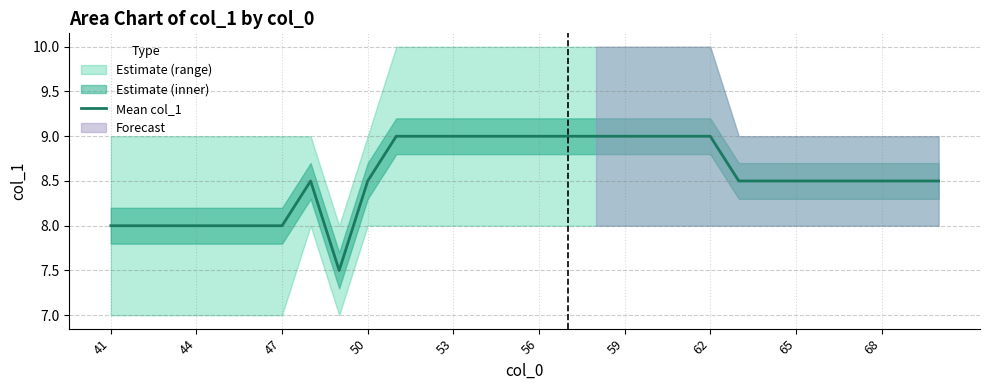

The value of Mean col_1 at 65 is 8.5. True or false?

True